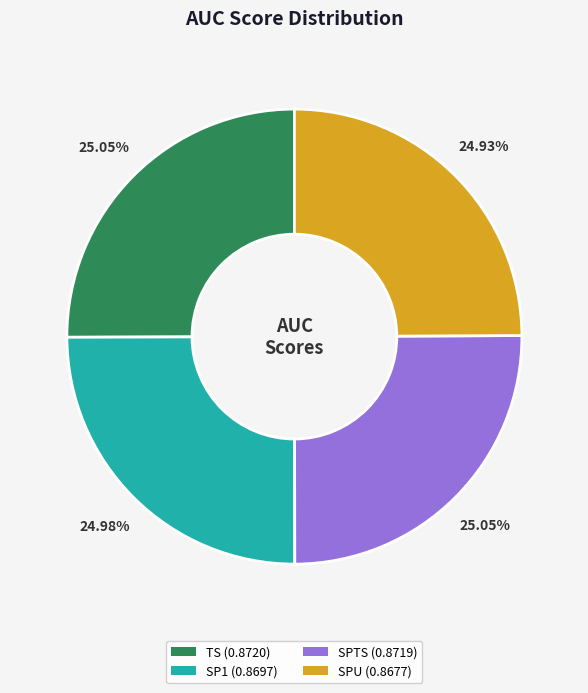

How much of the chart is everything except TS?

75.0%